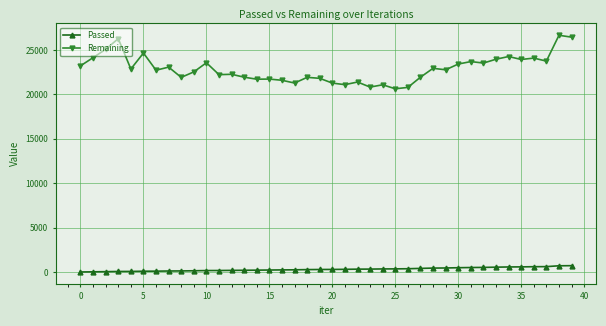

What is the difference between the second highest and second lowest values in the Passed series?

679